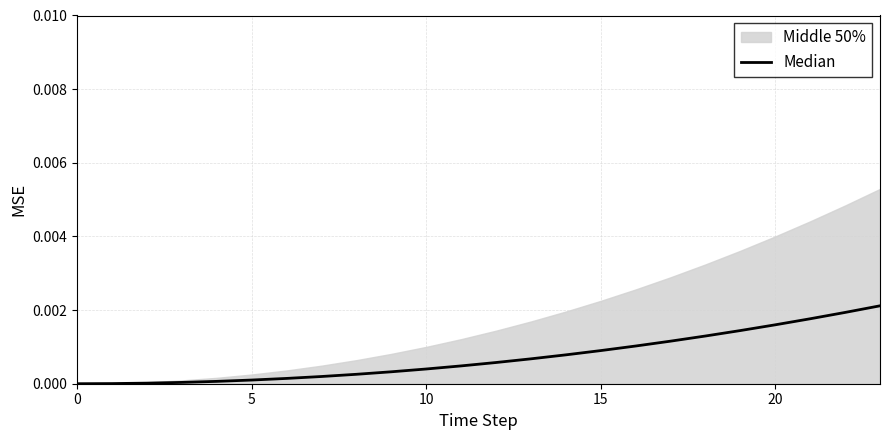

True or false: the data has more than 0 interior local peaks.

False